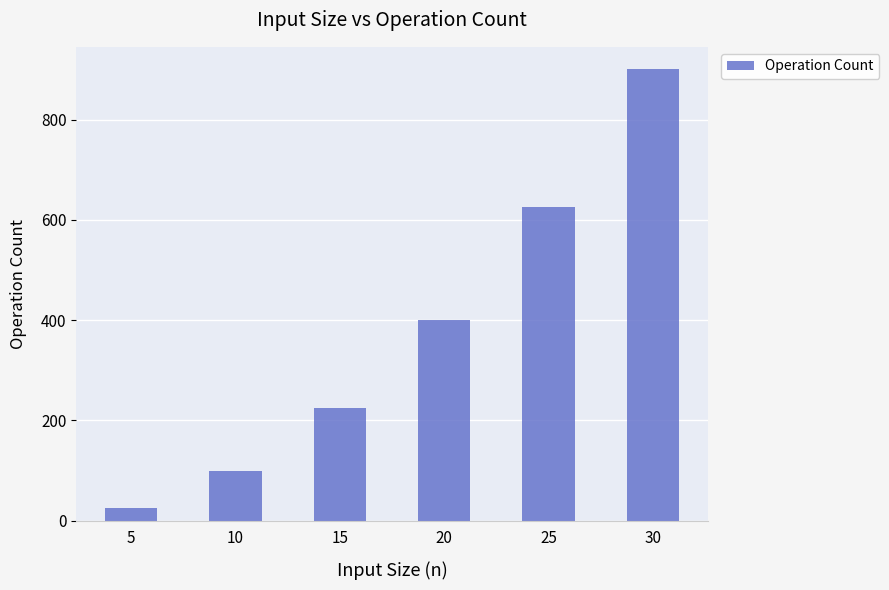

At which category does the chart reach its minimum across all series?

5